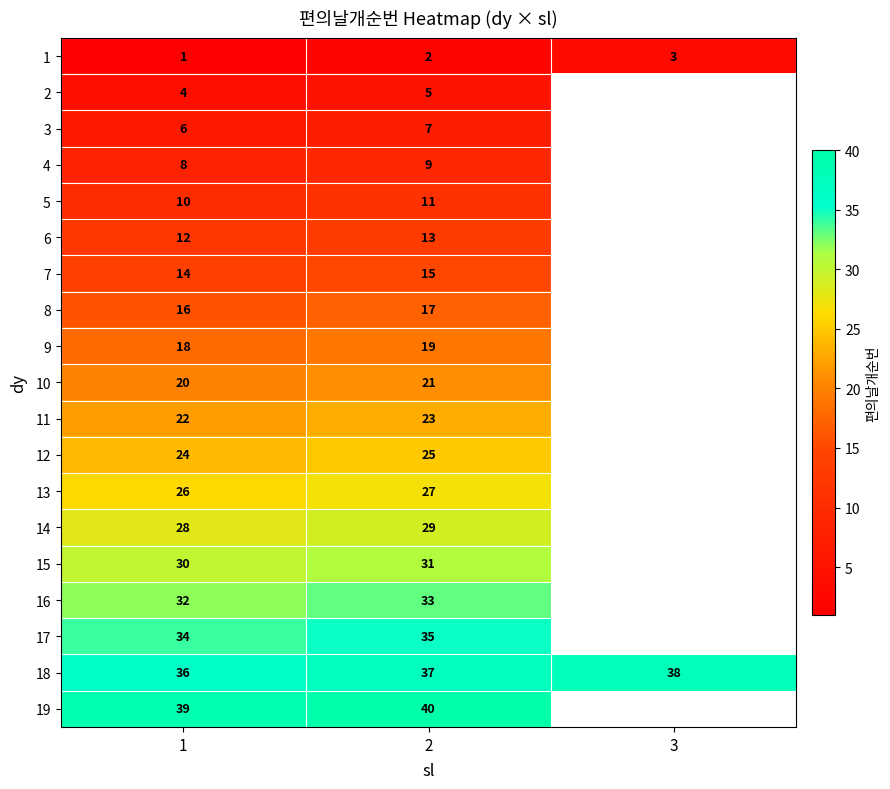

What is the average value of the 18 series?

37